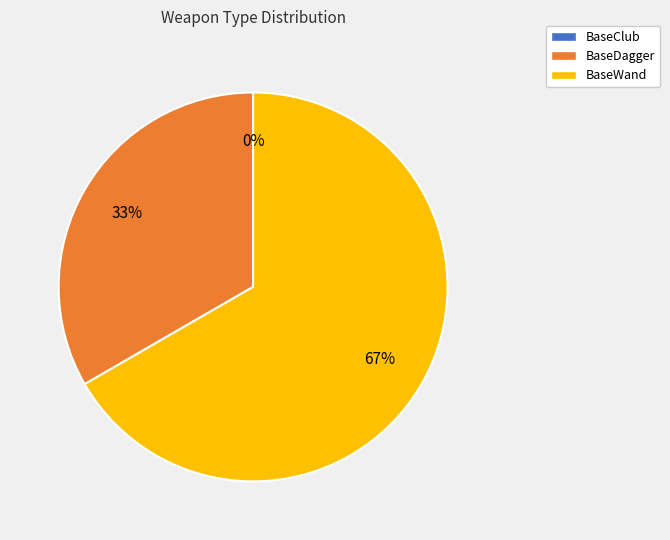

Which slice represents more than half of the pie?

BaseWand